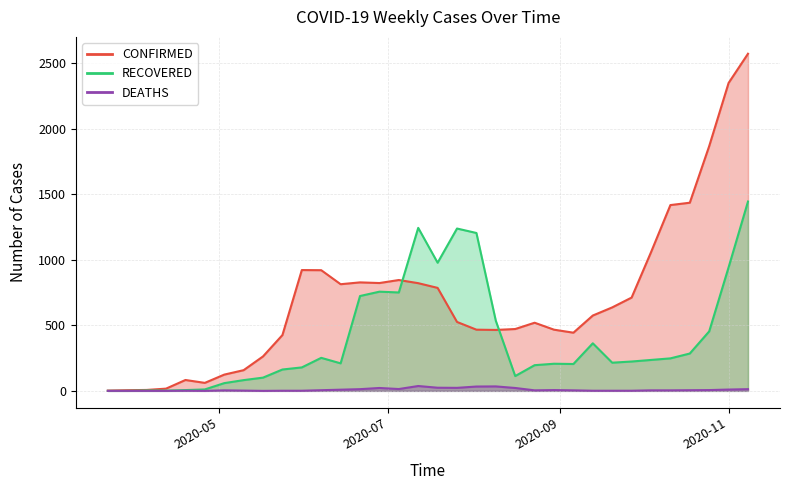

At which label does RECOVERED first exceed 224?

2020-06-07